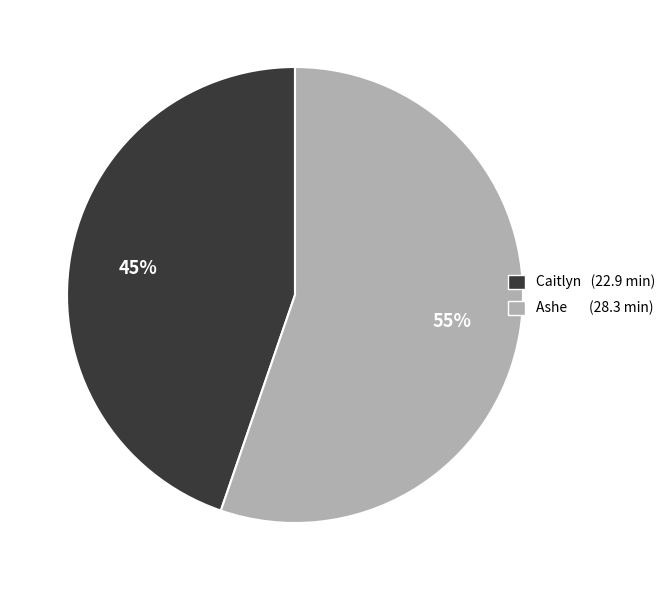

Which slice is the smallest?

Caitlyn